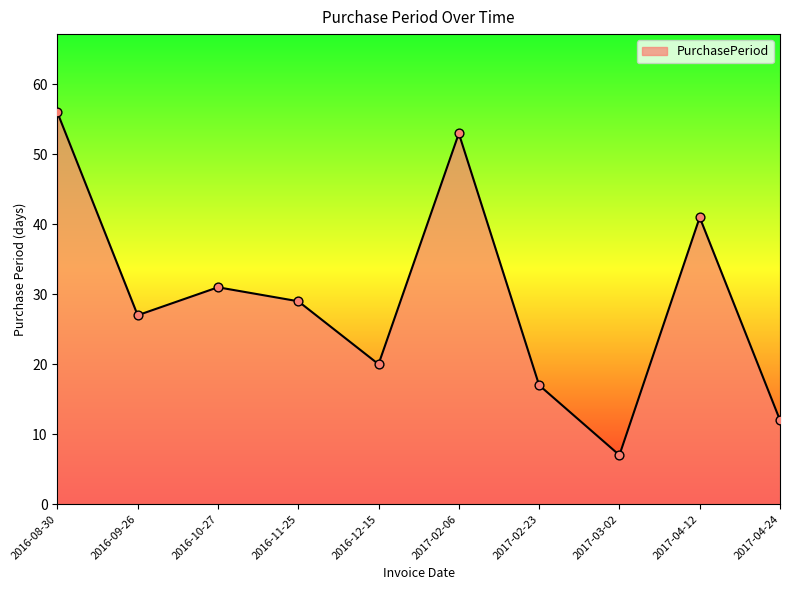

Which has a higher value, 2016-10-27 or 2016-09-26?

2016-10-27